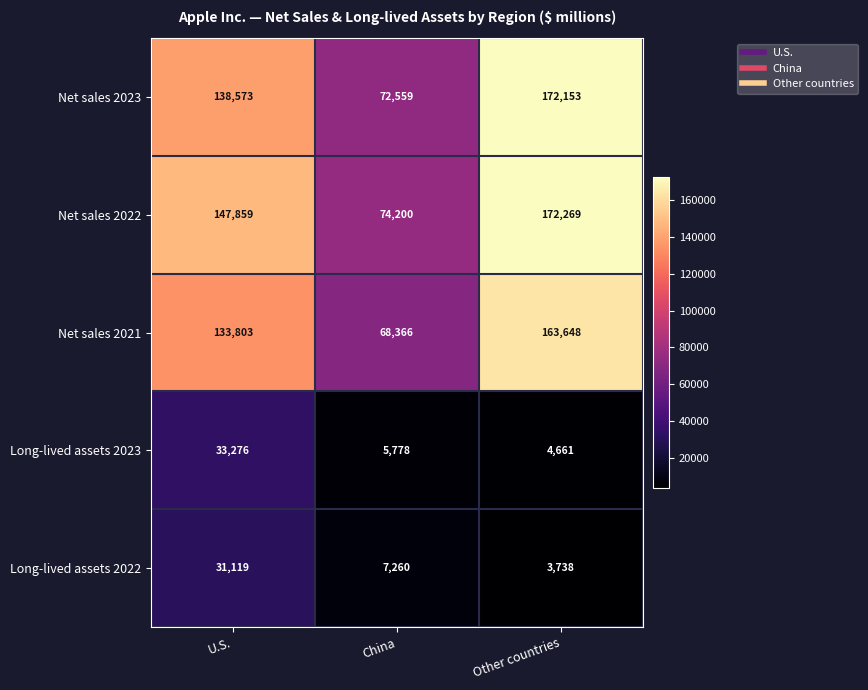

What is the difference between the Net sales 2021 values at Other countries and China?

95282